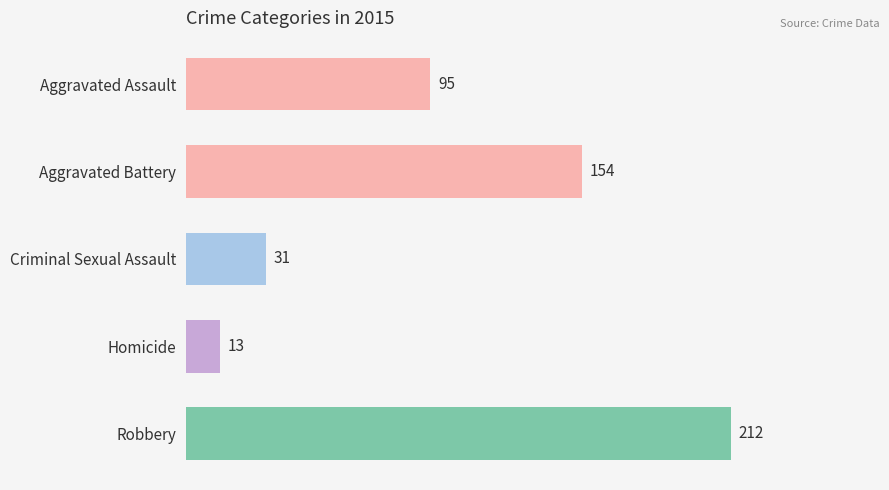

What is the smallest value displayed?

13